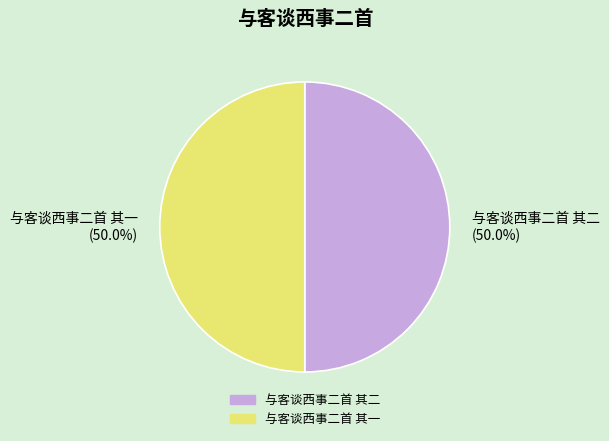

Do 与客谈西事二首 其一 (50.0%) and 与客谈西事二首 其二 (50.0%) together represent more than half of the pie?

Yes